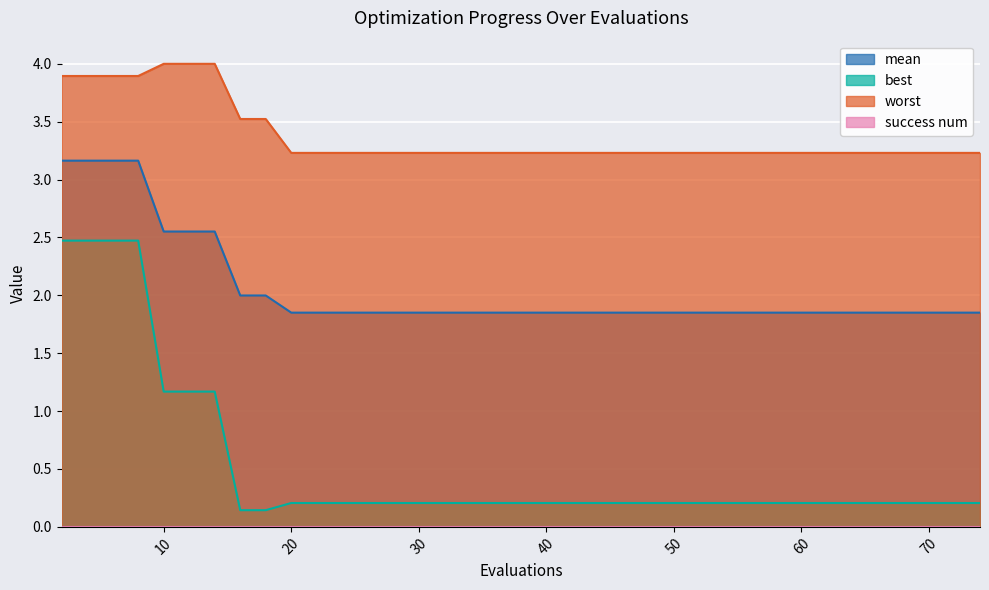

Is the value of worst at 8 greater than the value of mean at 2?

Yes